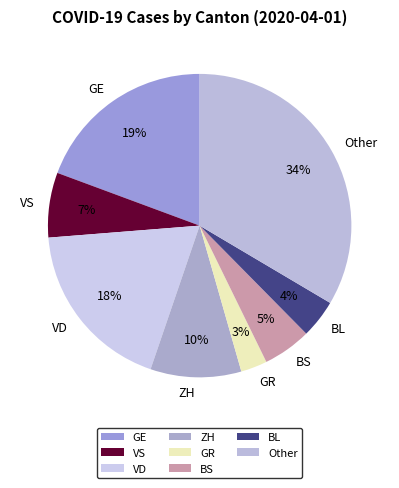

Count the number of slices in the pie.

8